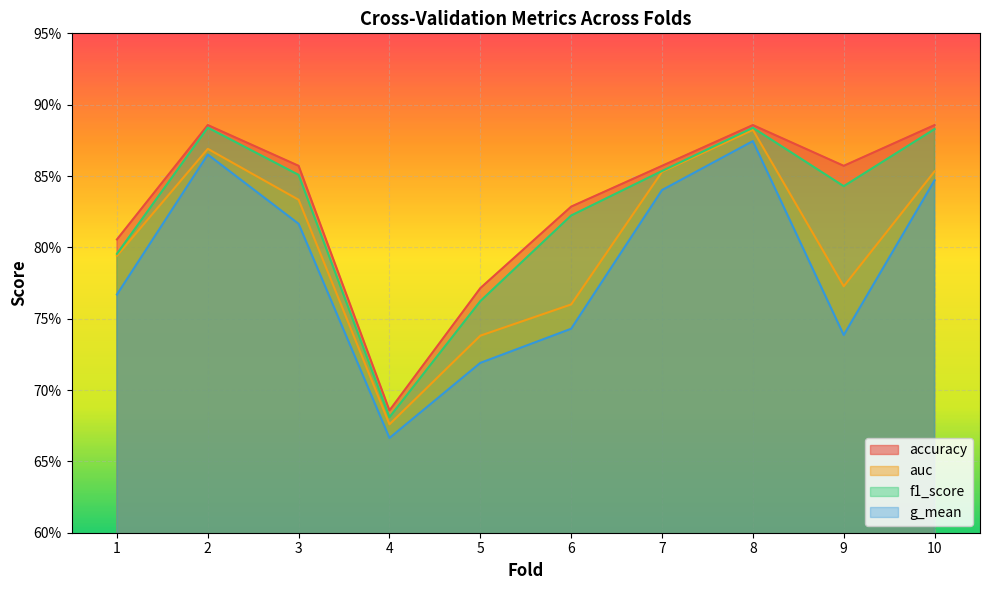

Count the g_mean values in the range 0 to 1.

10